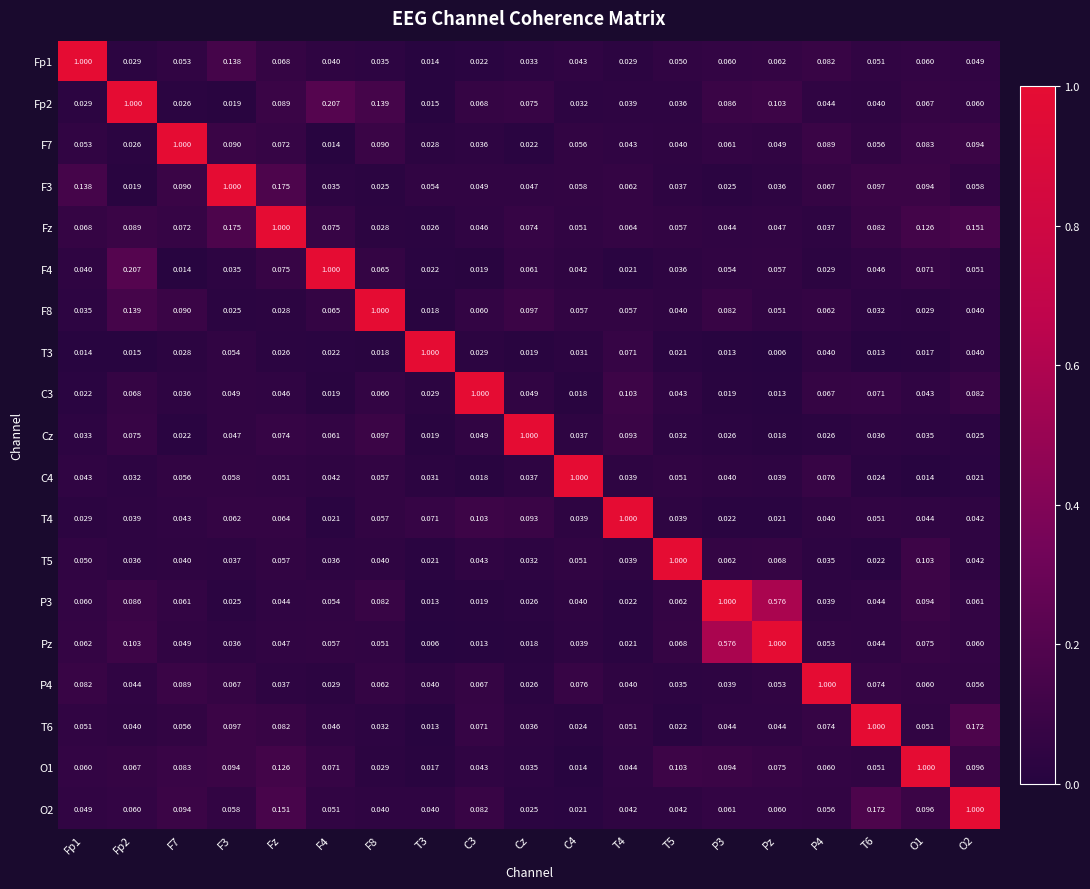

Is the value of F4 at Cz greater than the value of Cz at Pz?

Yes